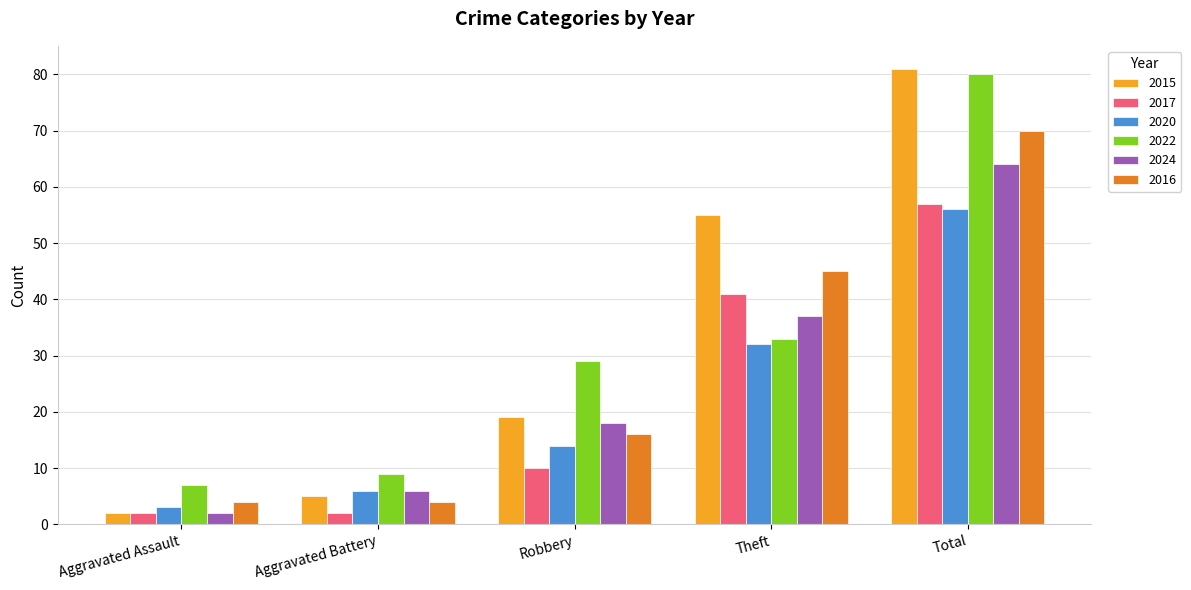

Reading left to right, extract all data points from this chart.

2015: 2	5	19	55	81
2017: 2	2	10	41	57
2020: 3	6	14	32	56
2022: 7	9	29	33	80
2024: 2	6	18	37	64
2016: 4	4	16	45	70